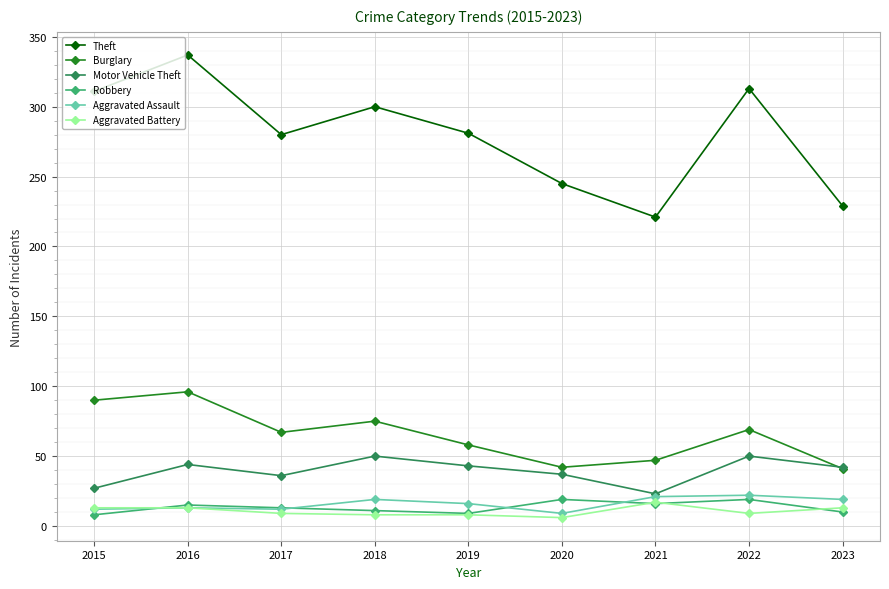

At which category is the sum across all series the highest?

2016